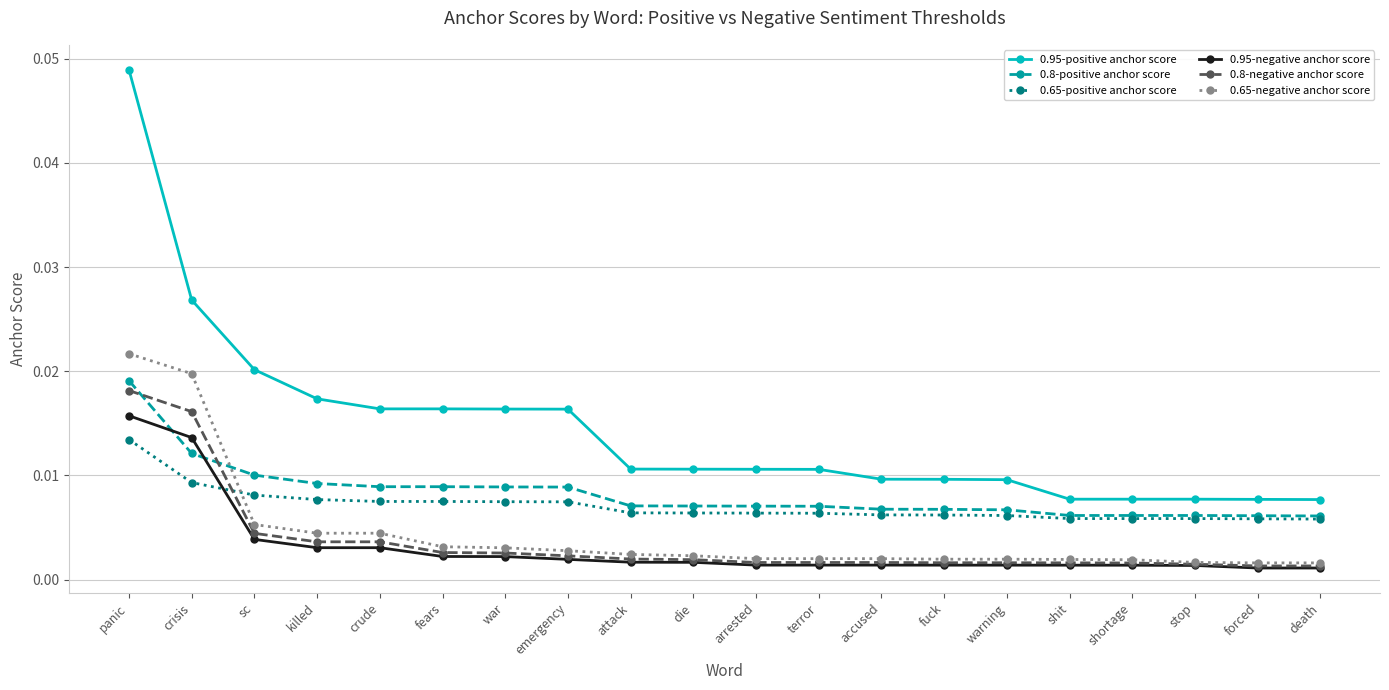

What position from the left is panic?

1